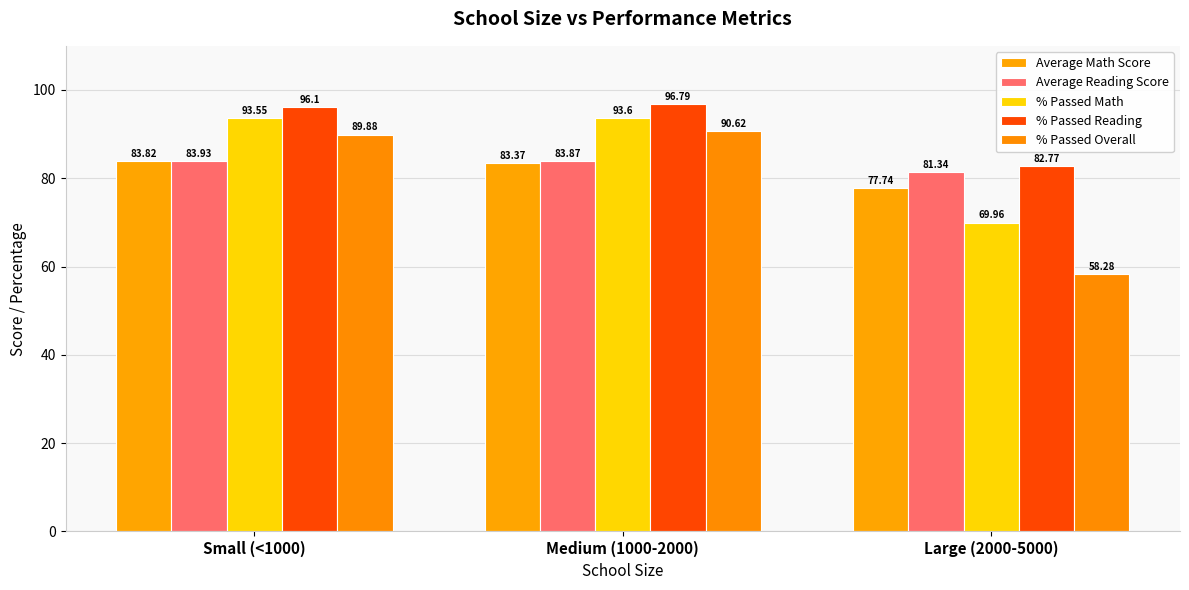

How many bars are there in total?

15